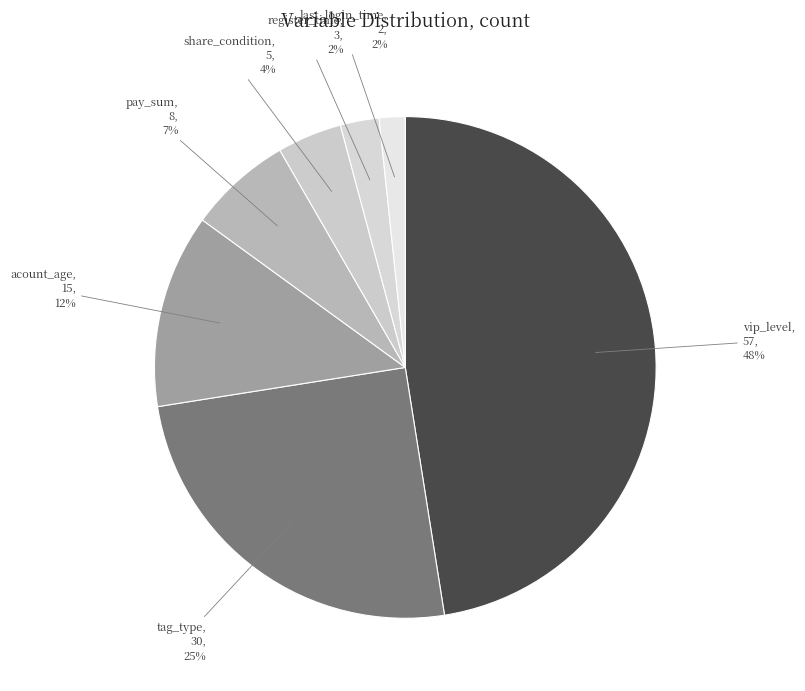

To the nearest percent, what is the combined percentage of vip_level and acount_age?

60%